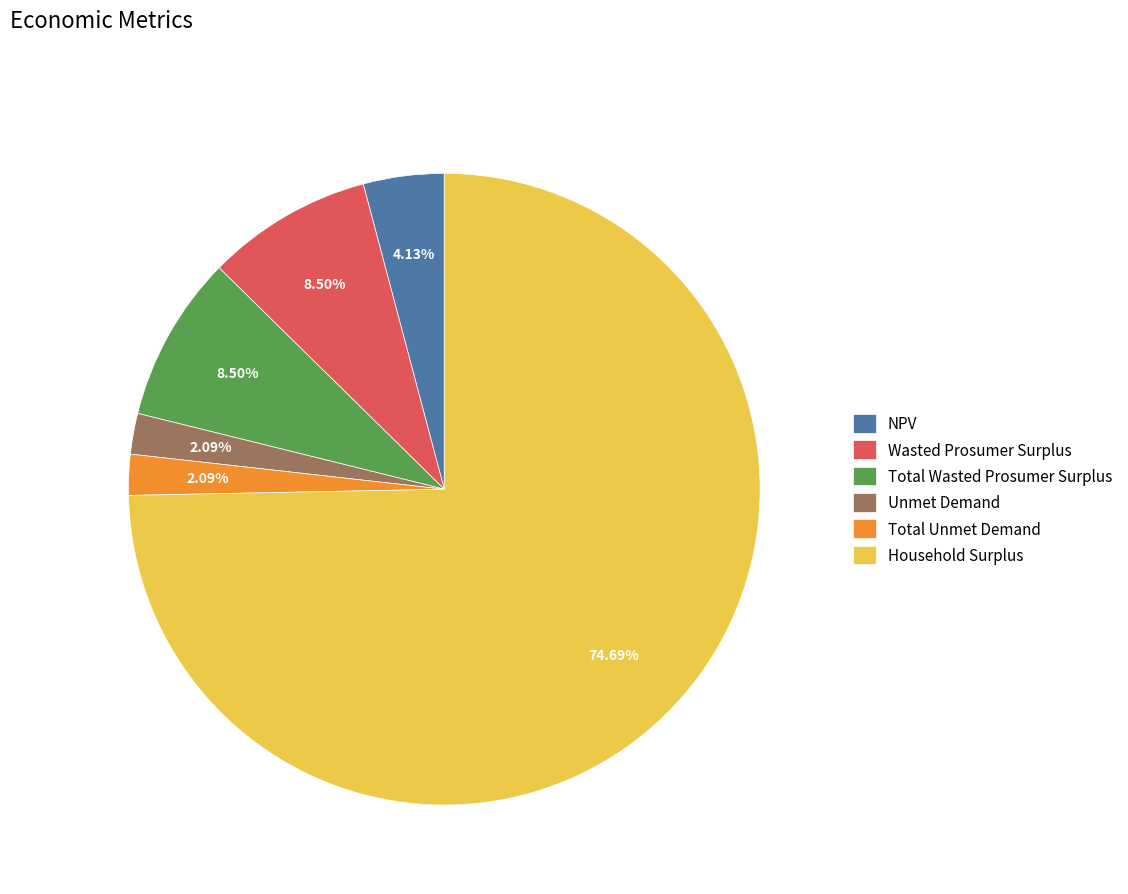

How many segments does this pie chart have?

6